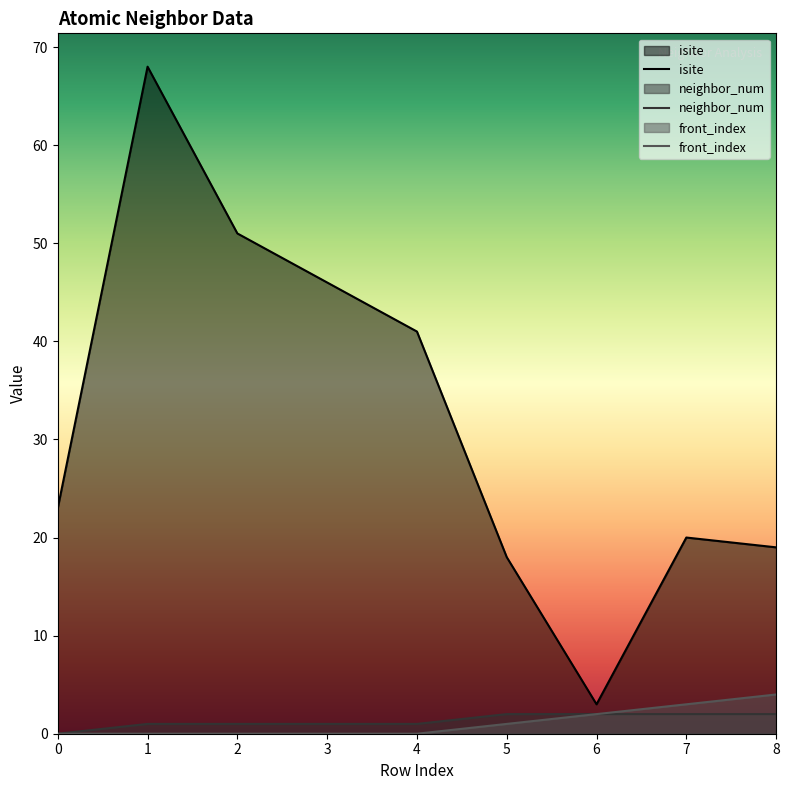

True or false: front_index and isite cross at least once.

False